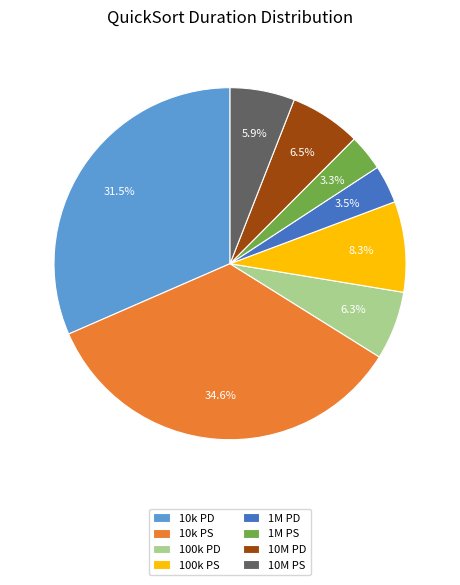

Which slice is the largest?

10k PS